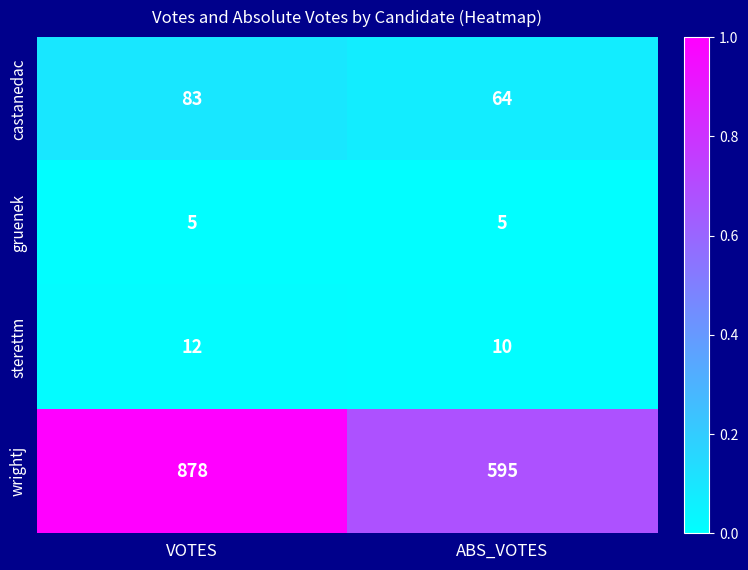

At VOTES, list the series in order from smallest to largest.

gruenek, sterettm, castanedac, wrightj